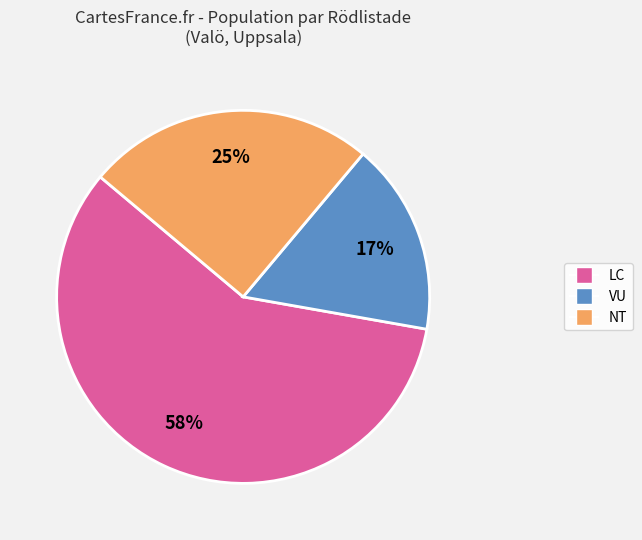

To the nearest percent, what is the average slice percentage?

33%